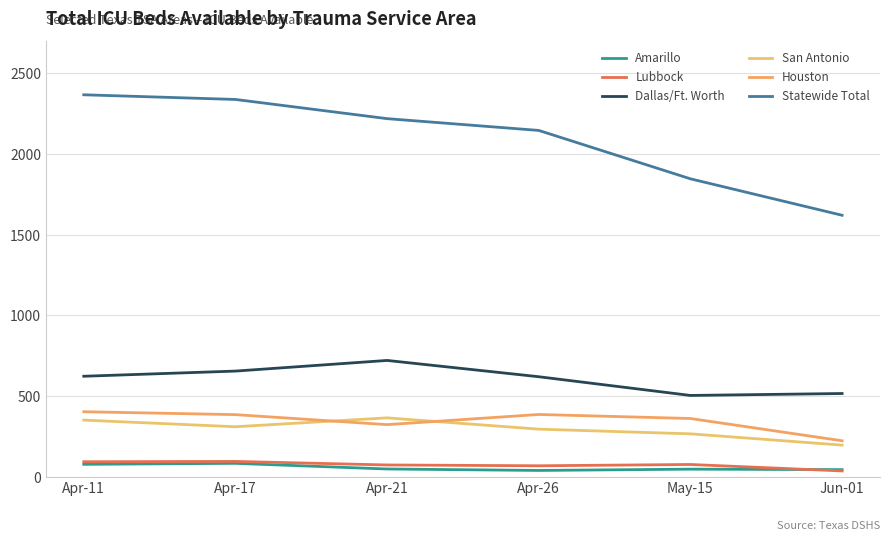

Where does the Amarillo series first go above 48?

Apr-11